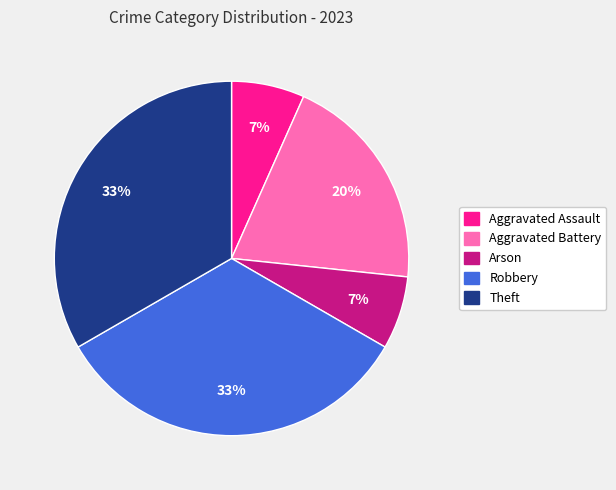

To the nearest percent, what percentage of the pie is Aggravated Battery?

20%